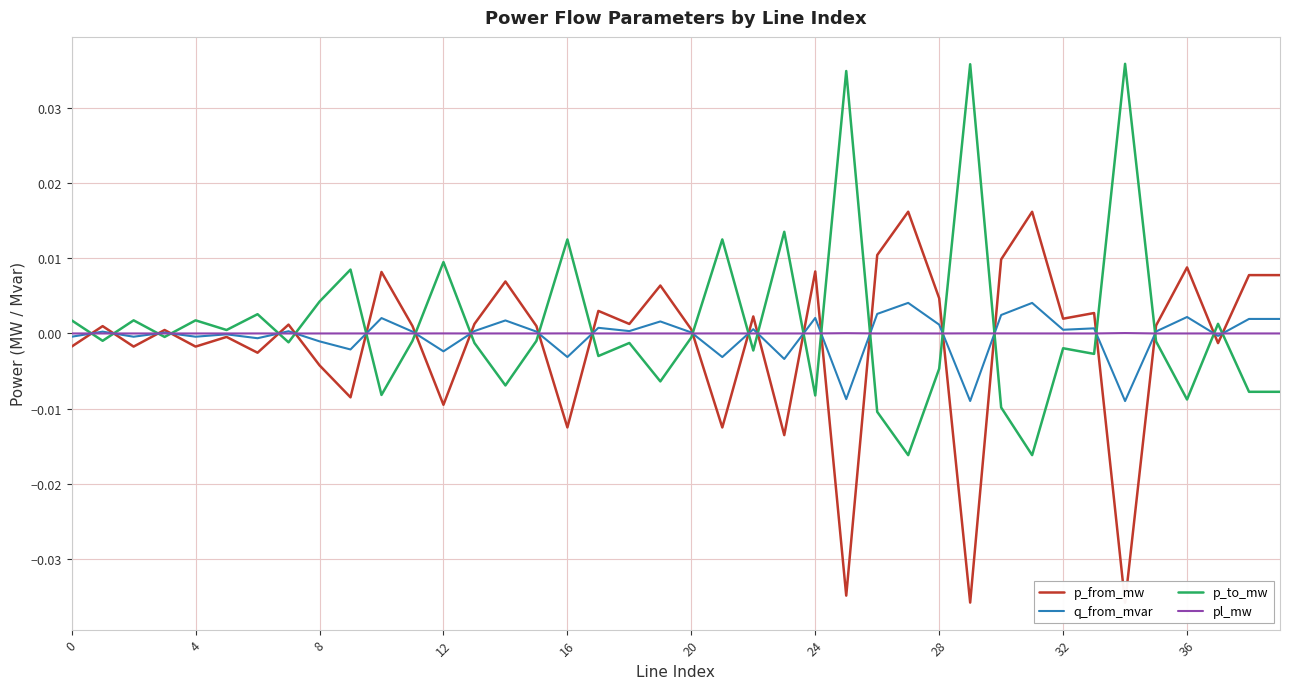

Does the chart display data point markers on the line(s)?

No